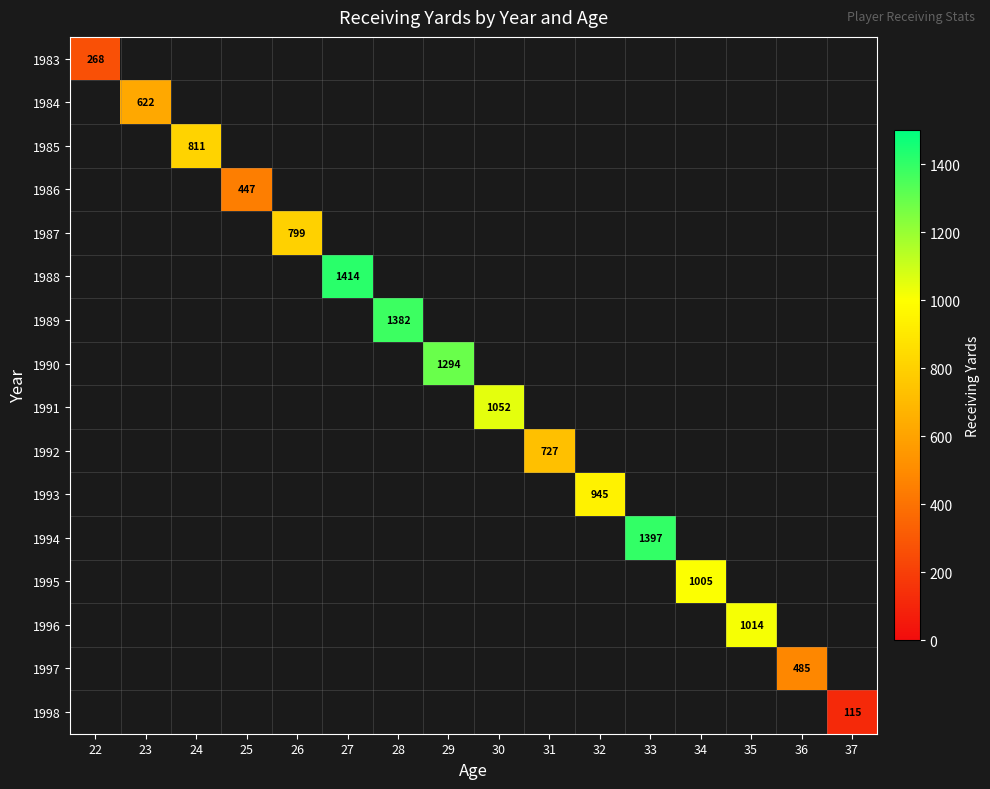

True or false: 1990 has a value of 399.4 at 29.

False